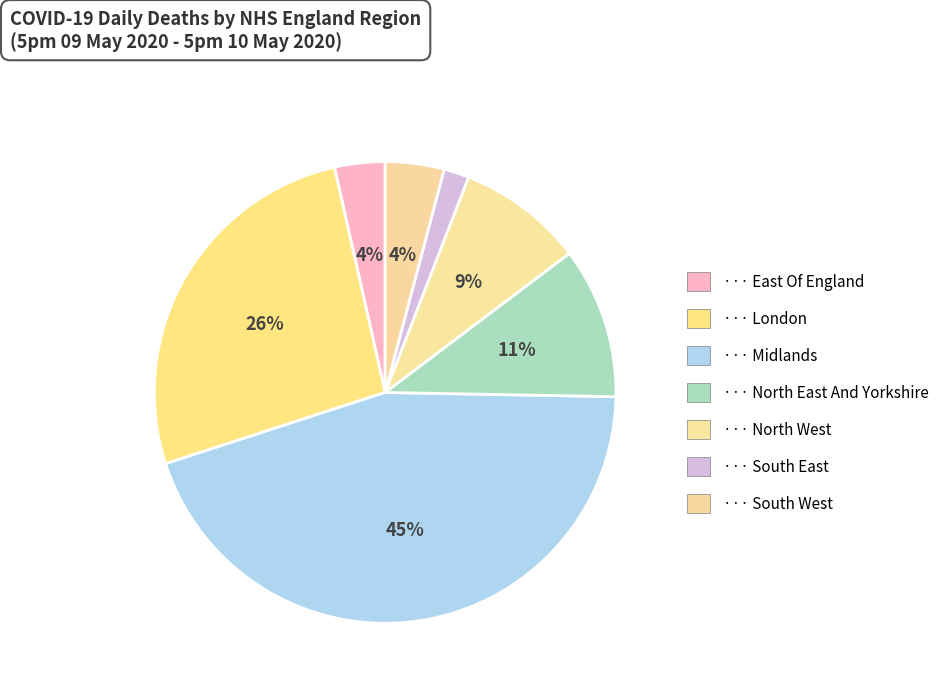

To the nearest percent, what is the average slice percentage?

14%